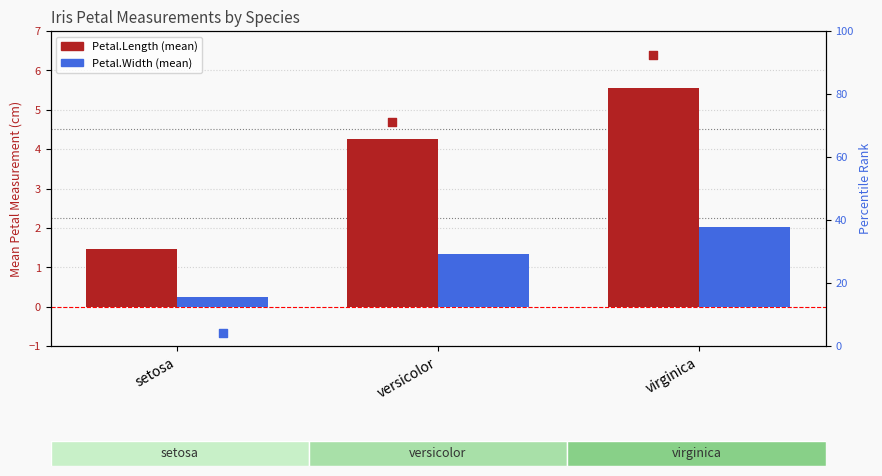

Is the value of Petal.Width % at virginica greater than the value of Petal.Width at versicolor?

Yes